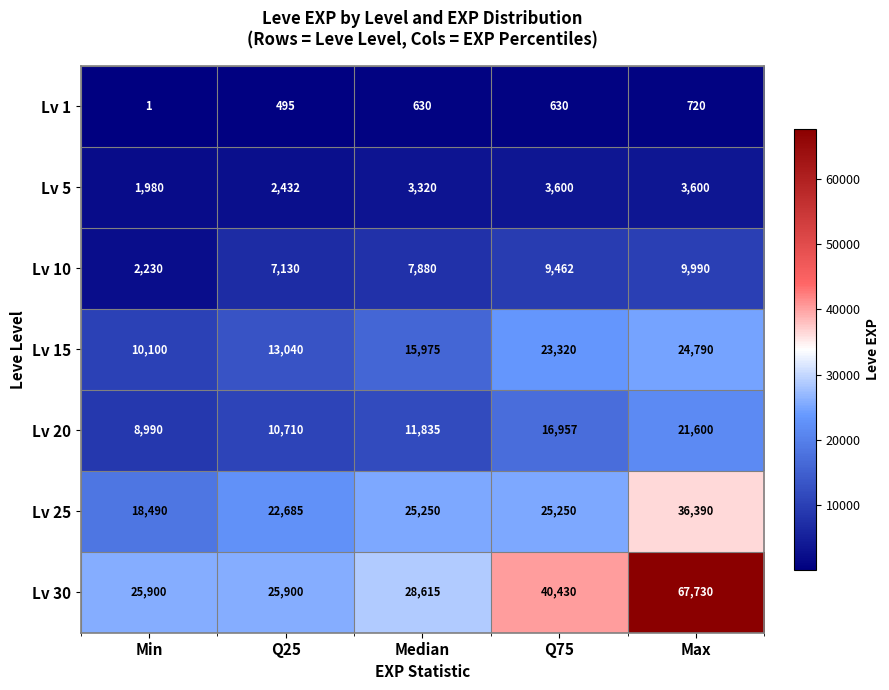

What is the highest value of the Lv 5 series?

3600